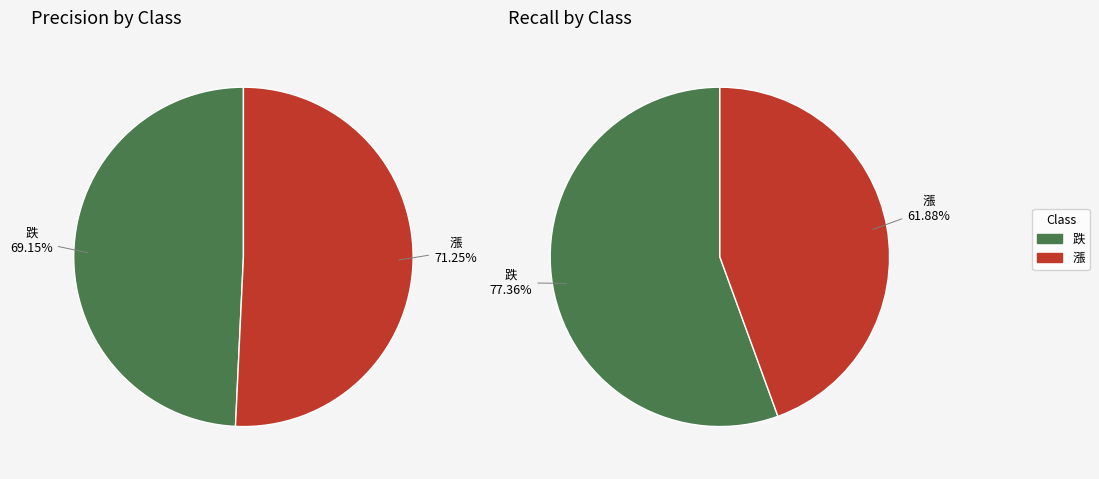

Which slice is the smallest?

跌